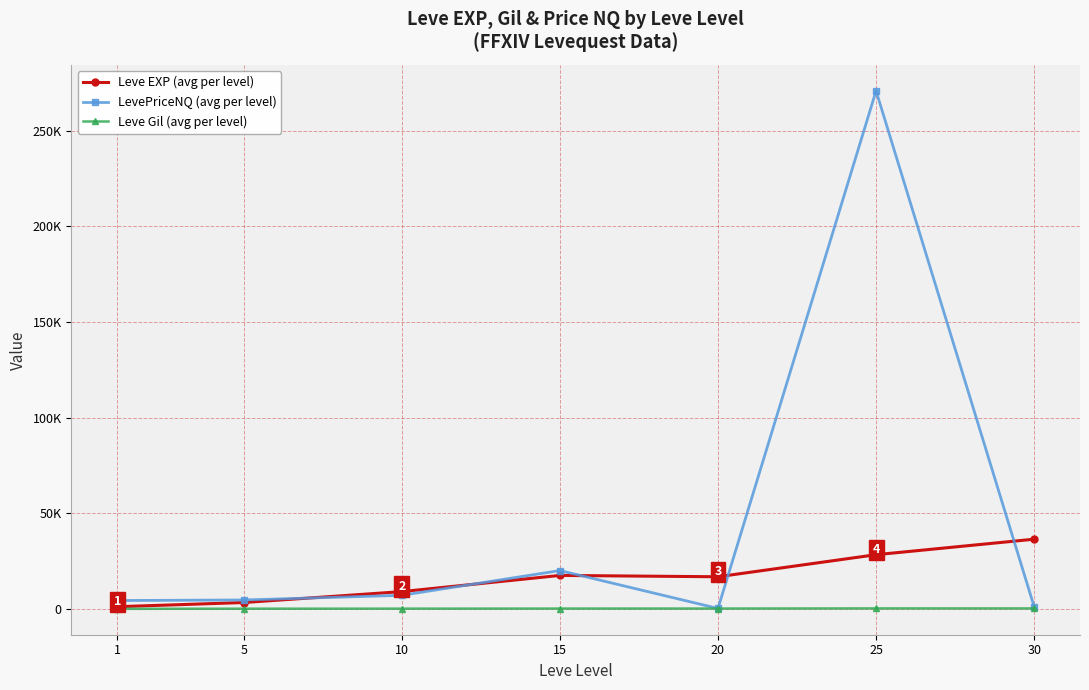

Read the Leve EXP (avg per level) value at 5.

3405.0